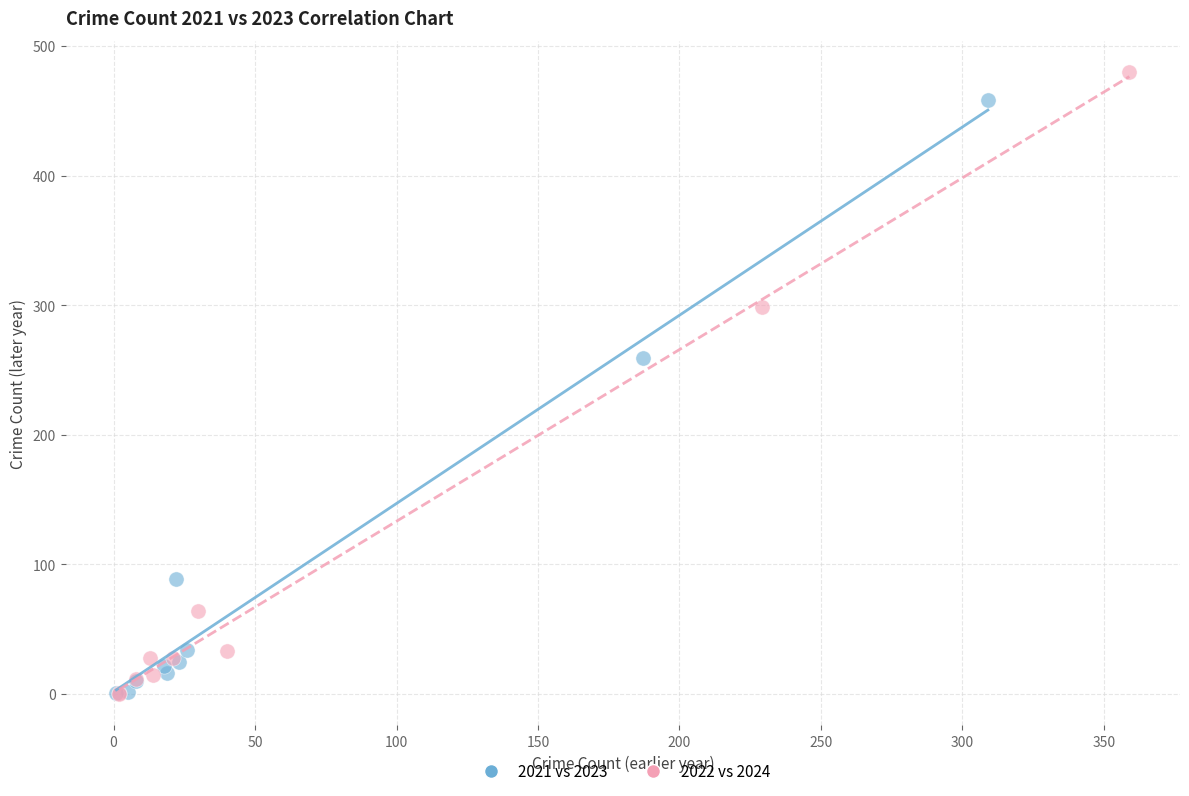

Which series contains the highest Y value?

2022 vs 2024